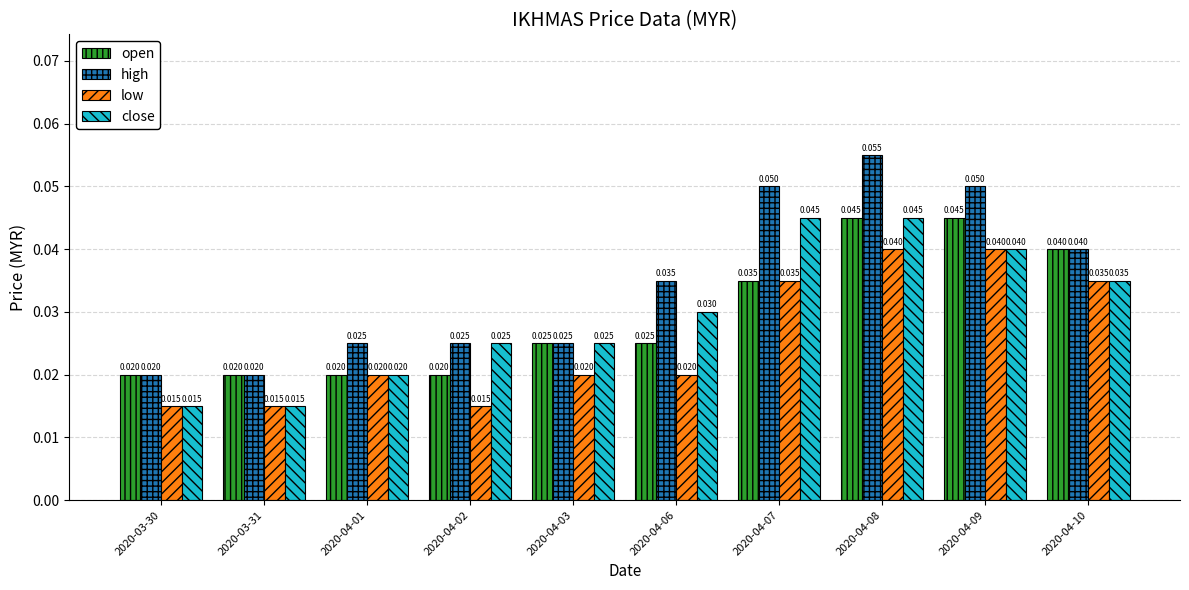

Which series has the largest range (max minus min)?

high